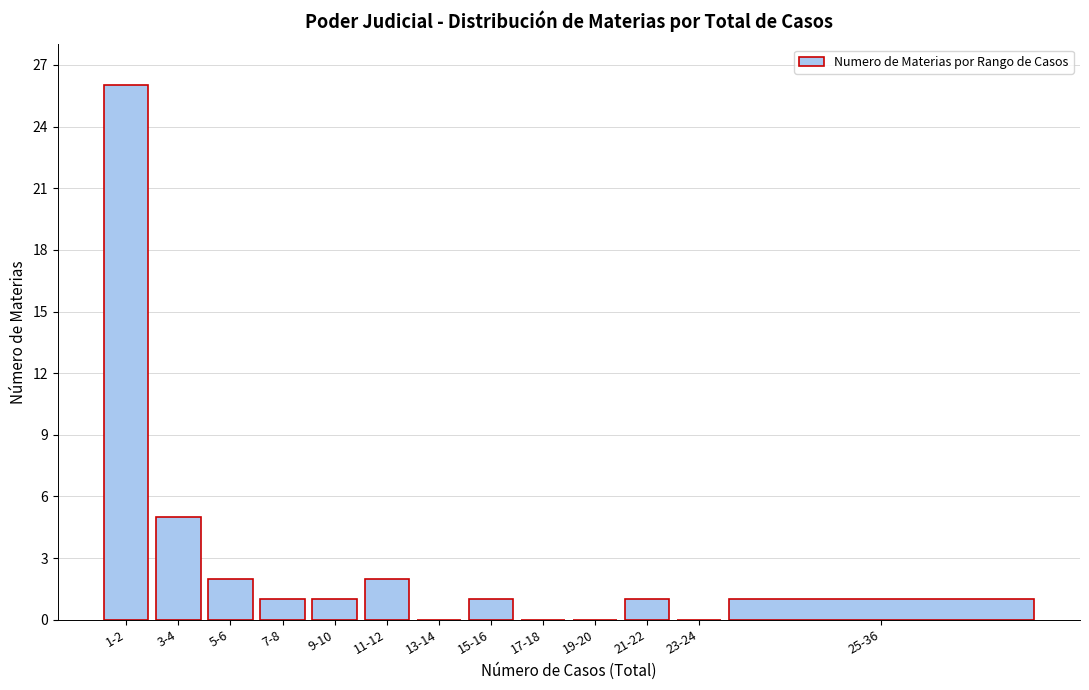

Reading right to left, what are all the values shown in this chart?

25-36=1	23-24=0	21-22=1	19-20=0	17-18=0	15-16=1	13-14=0	11-12=2	9-10=1	7-8=1	5-6=2	3-4=5	1-2=26